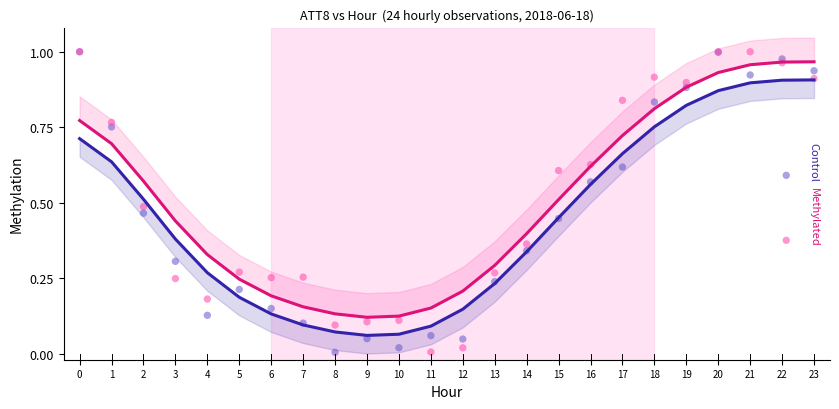

What are all the series names shown in the legend?

Control, Methylated